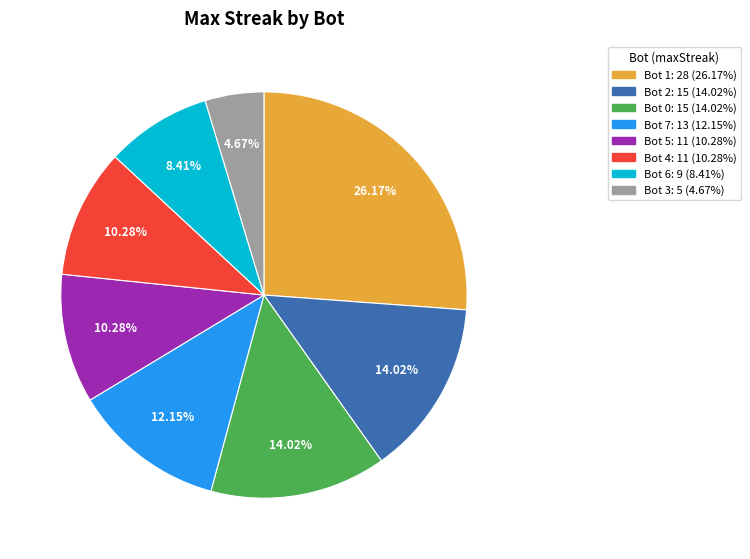

Count the number of slices in the pie.

8